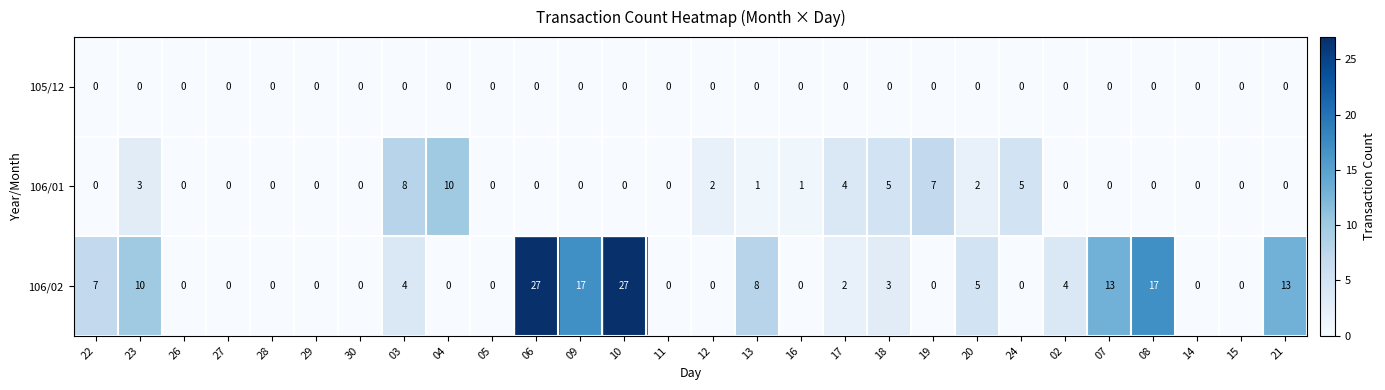

What is the difference between the maximum and minimum values in the 106/02 series?

27